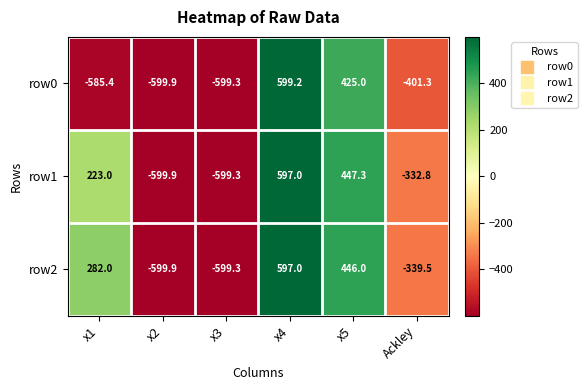

List the labels in order of row1 value, largest first.

x4, x5, x1, Ackley, x3, x2